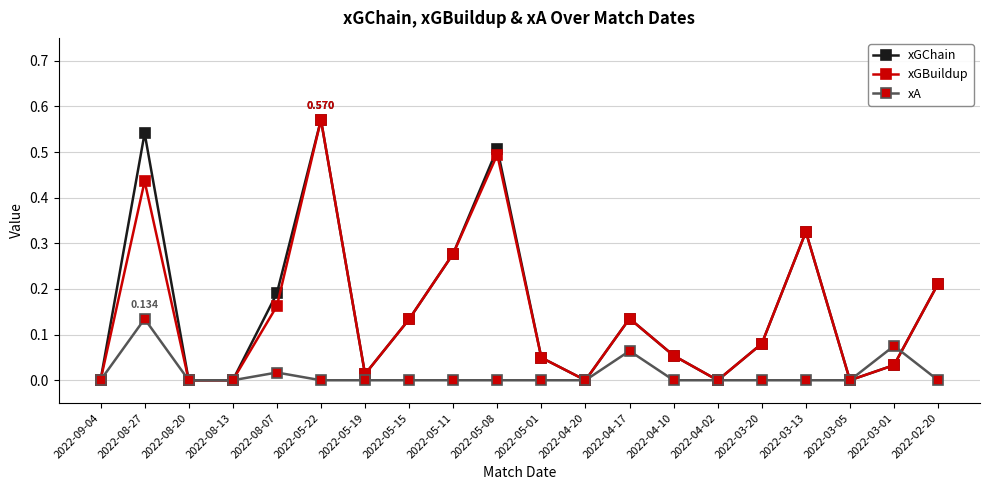

The xGBuildup series shows 0.0 at 2022-03-05. True or false?

True